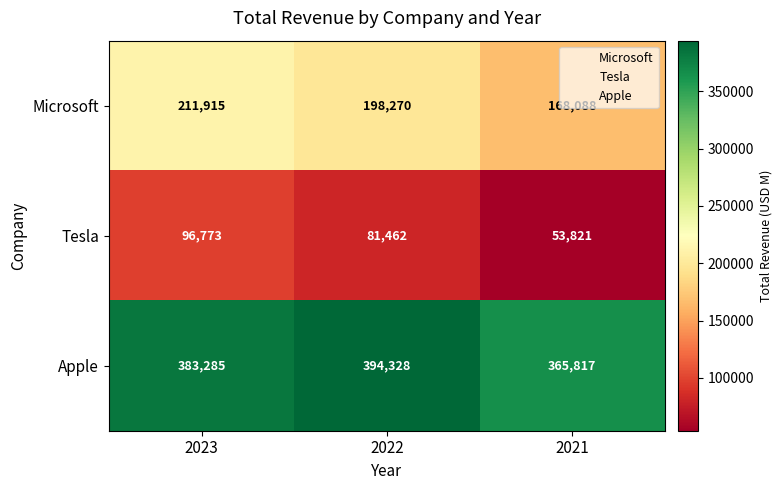

What is the sum of the Tesla values at 2021 and 2023?

150594